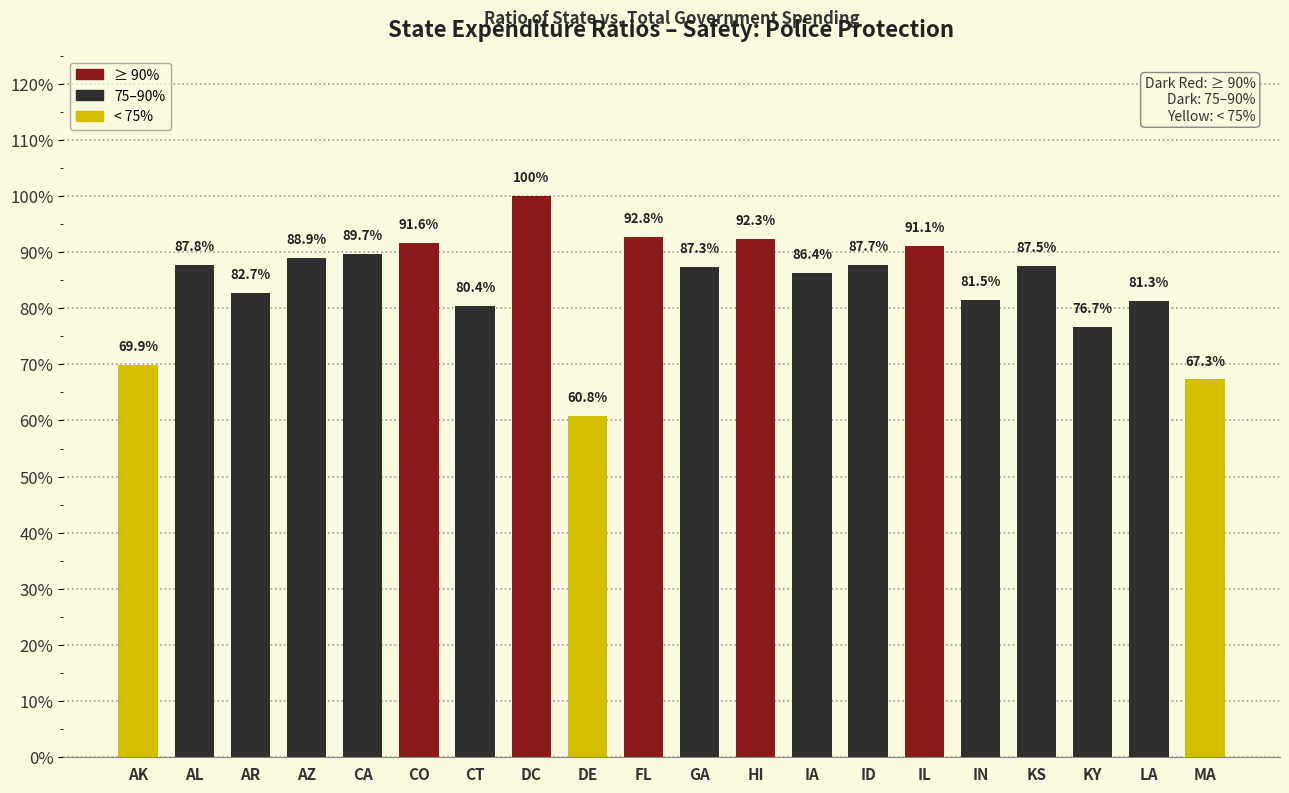

Reading left to right, what are all the values shown in this chart?

AK=0.7	AL=0.9	AR=0.8	AZ=0.9	CA=0.9	CO=0.9	CT=0.8	DC=1.0	DE=0.6	FL=0.9	GA=0.9	HI=0.9	IA=0.9	ID=0.9	IL=0.9	IN=0.8	KS=0.9	KY=0.8	LA=0.8	MA=0.7